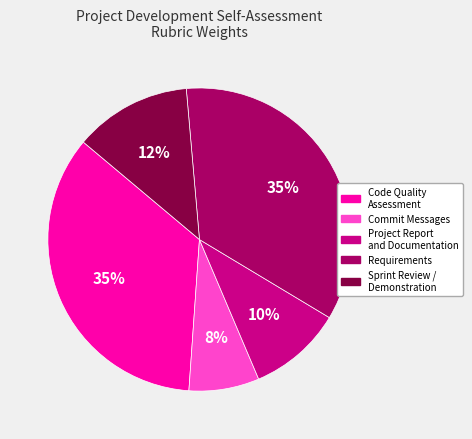

Do Sprint Review / Demonstration and Project Report and Documentation together represent more than half of the pie?

No